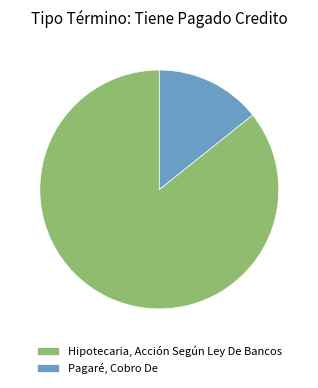

Which has a higher value, Hipotecaria, Acción Según Ley De Bancos or Pagaré, Cobro De?

Hipotecaria, Acción Según Ley De Bancos